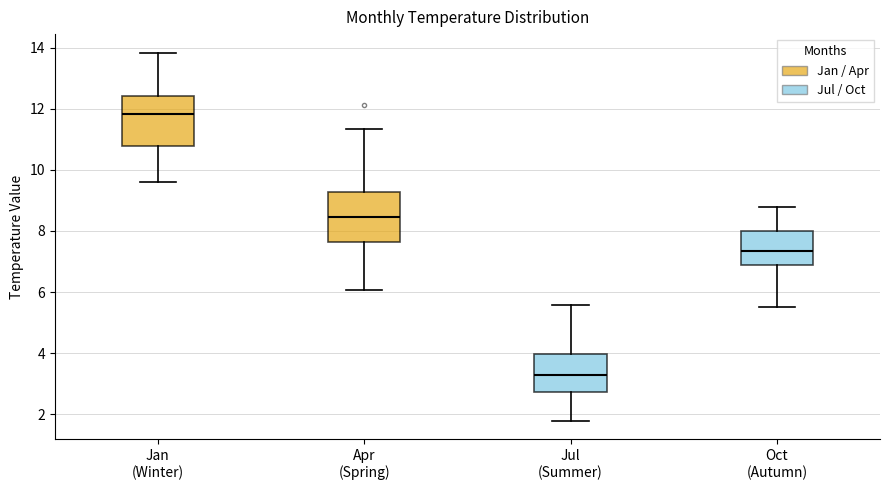

Which box's median line is the highest?

Jan (Winter)